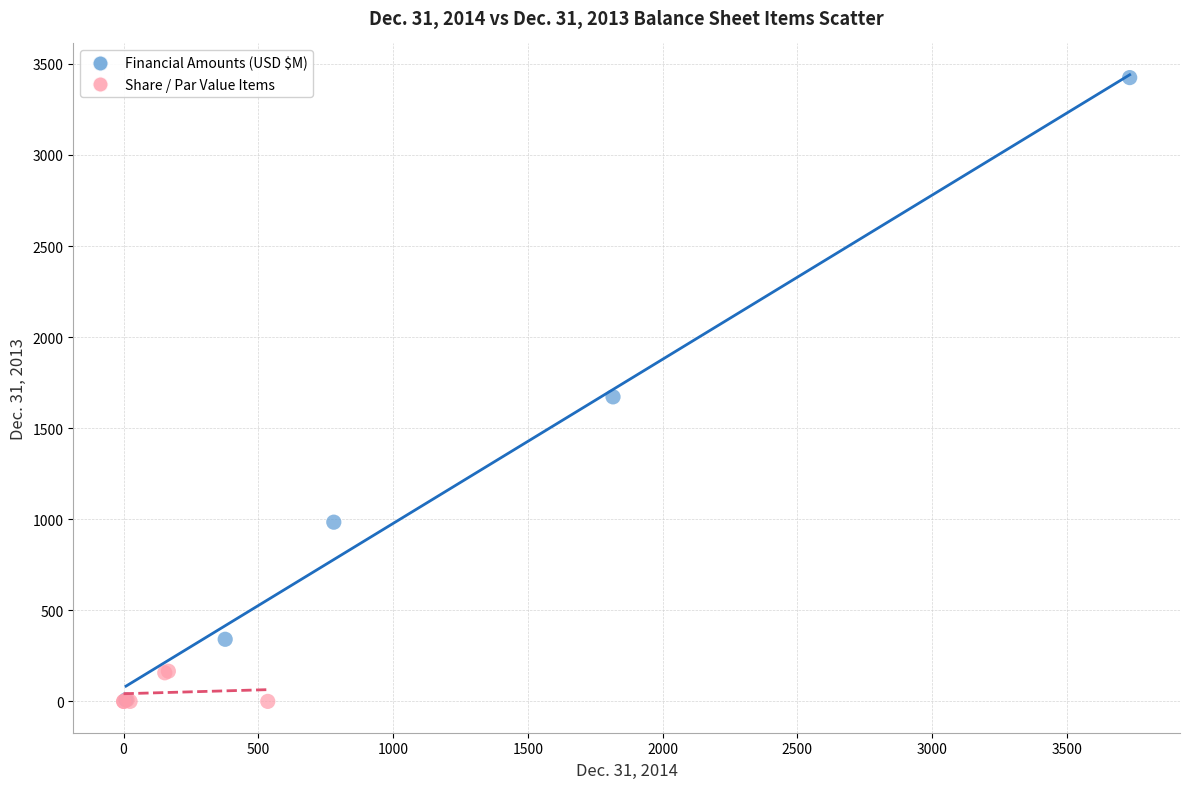

What are all the series names shown in the legend?

Financial Amounts (USD $M), Share / Par Value Items